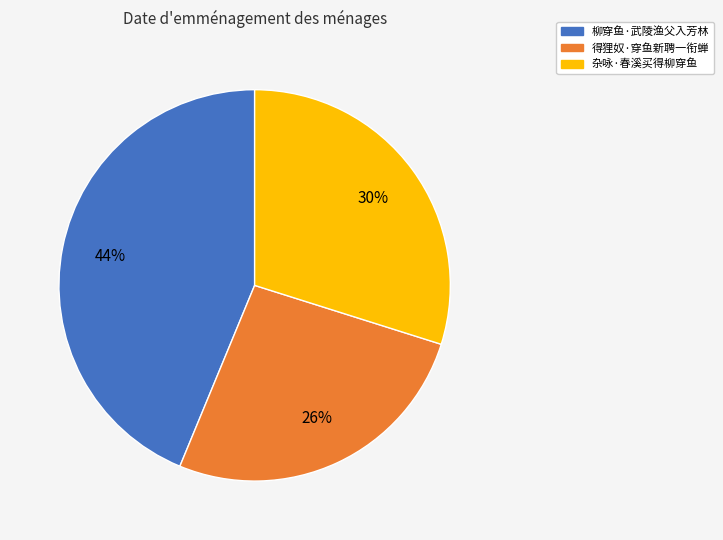

Is the sum of 柳穿鱼·武陵渔父入芳林 and 得狸奴·穿鱼新聘一衔蝉 greater than half?

Yes